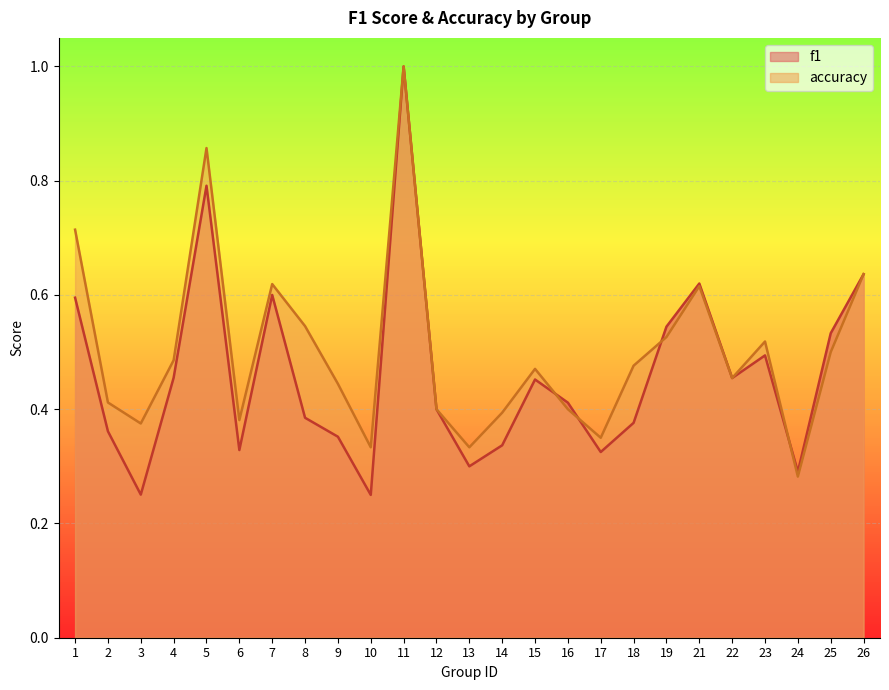

Reading right to left, extract all data points from this chart.

f1: 0.6	0.5	0.3	0.5	0.5	0.6	0.5	0.4	0.3	0.4	0.5	0.3	0.3	0.4	1.0	0.2	0.4	0.4	0.6	0.3	0.8	0.5	0.3	0.4	0.6
accuracy: 0.6	0.5	0.3	0.5	0.5	0.6	0.5	0.5	0.3	0.4	0.5	0.4	0.3	0.4	1.0	0.3	0.4	0.5	0.6	0.4	0.9	0.5	0.4	0.4	0.7